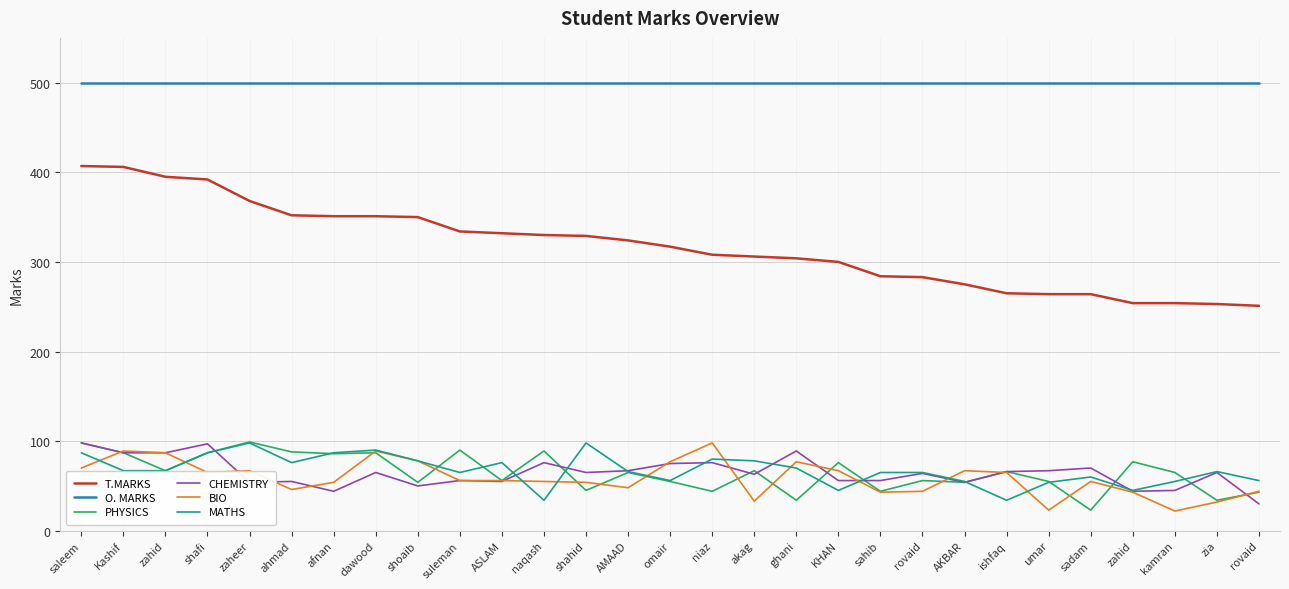

Does the chart display data point markers on the line(s)?

No